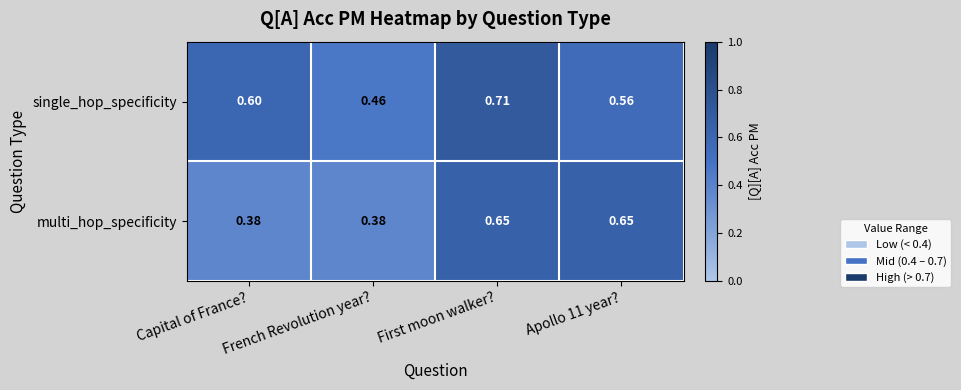

Which series changed the most between Capital of France? and French Revolution year??

single_hop_specificity